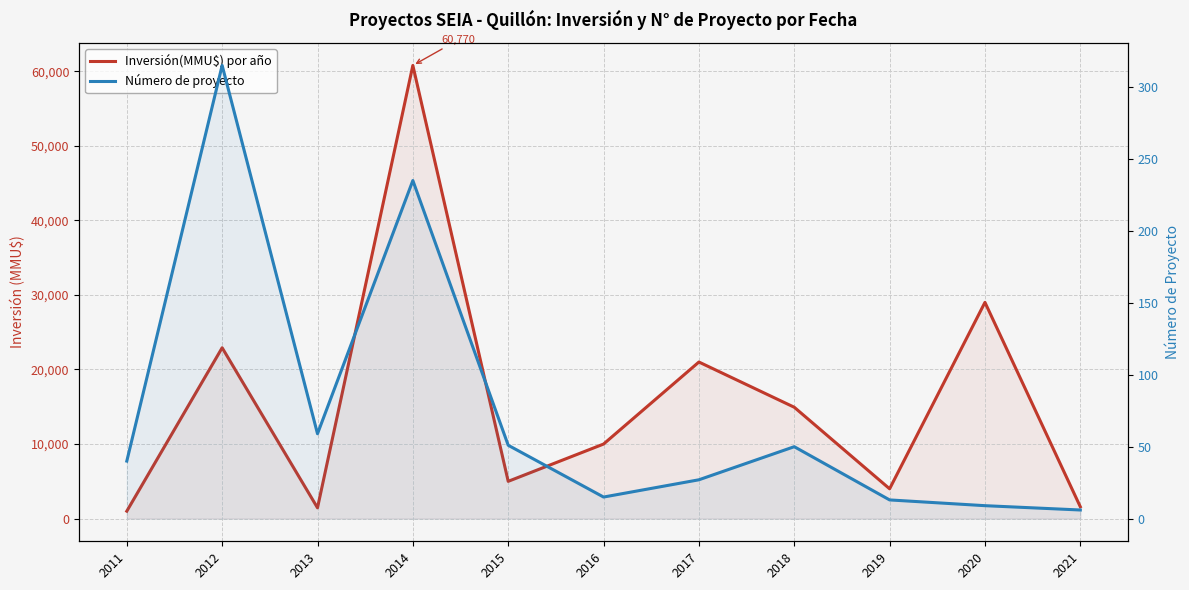

The value of Inversión(MMU$) por año at 2014 is 22523. True or false?

False